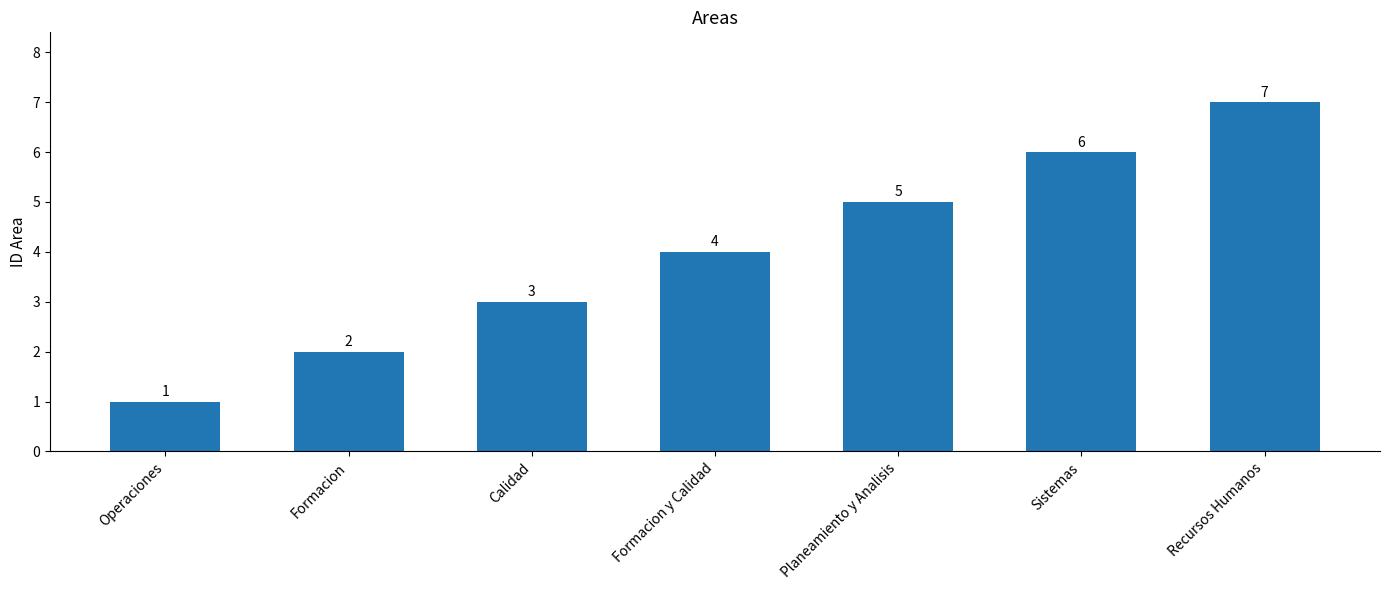

At which label is the value closest to 4?

Formacion y Calidad